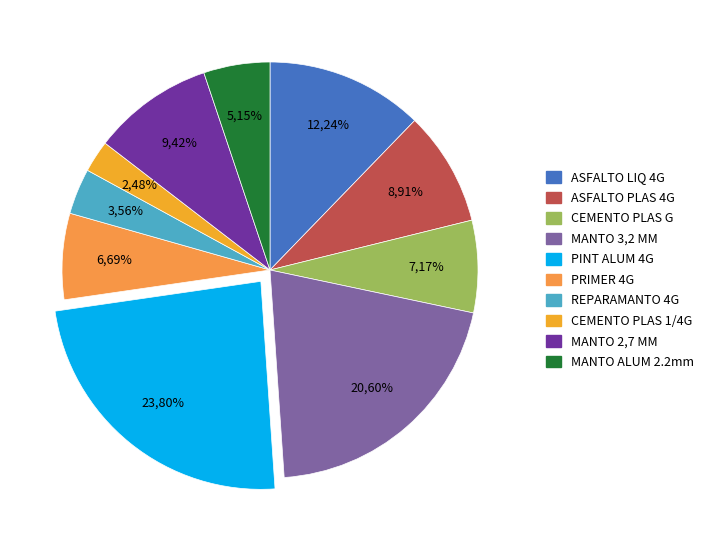

Is it true that PINT ALUMINIZADA 4 GLN BITUPLAST is 24% of the pie?

True